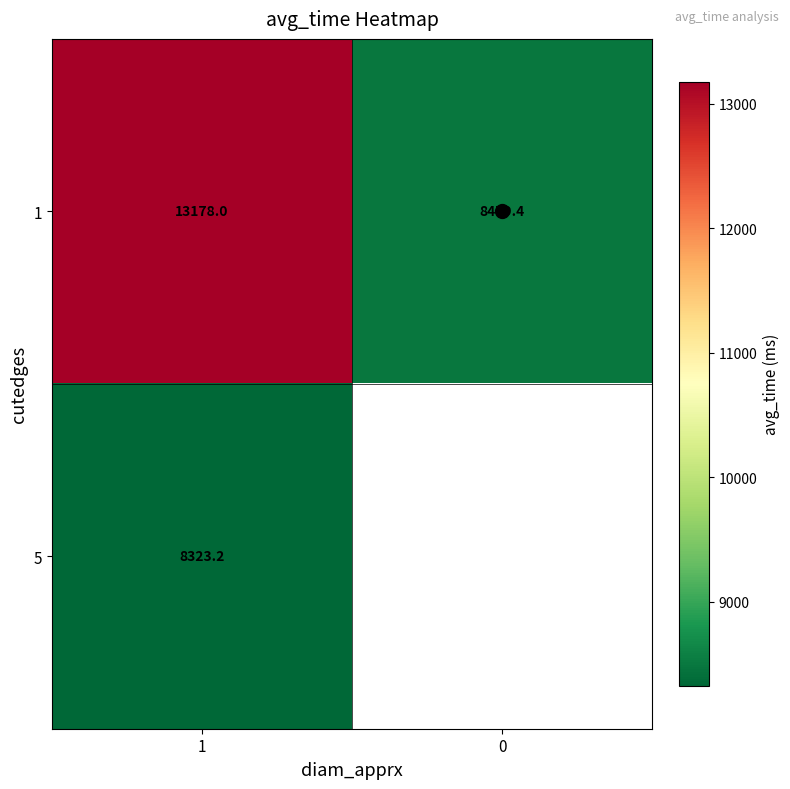

Which label corresponds to the largest value in the chart?

1